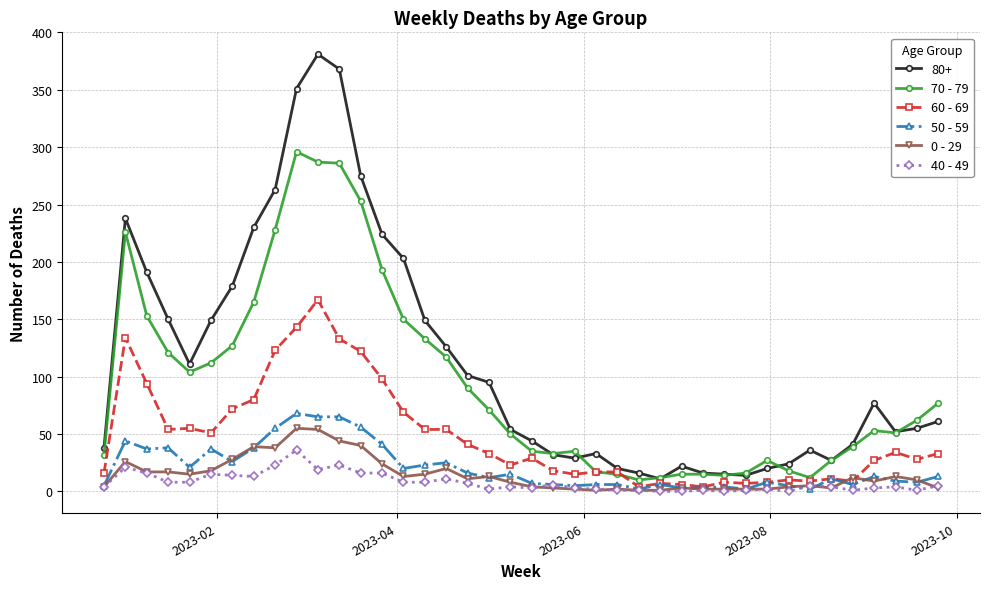

How many distinct data groups are displayed?

6